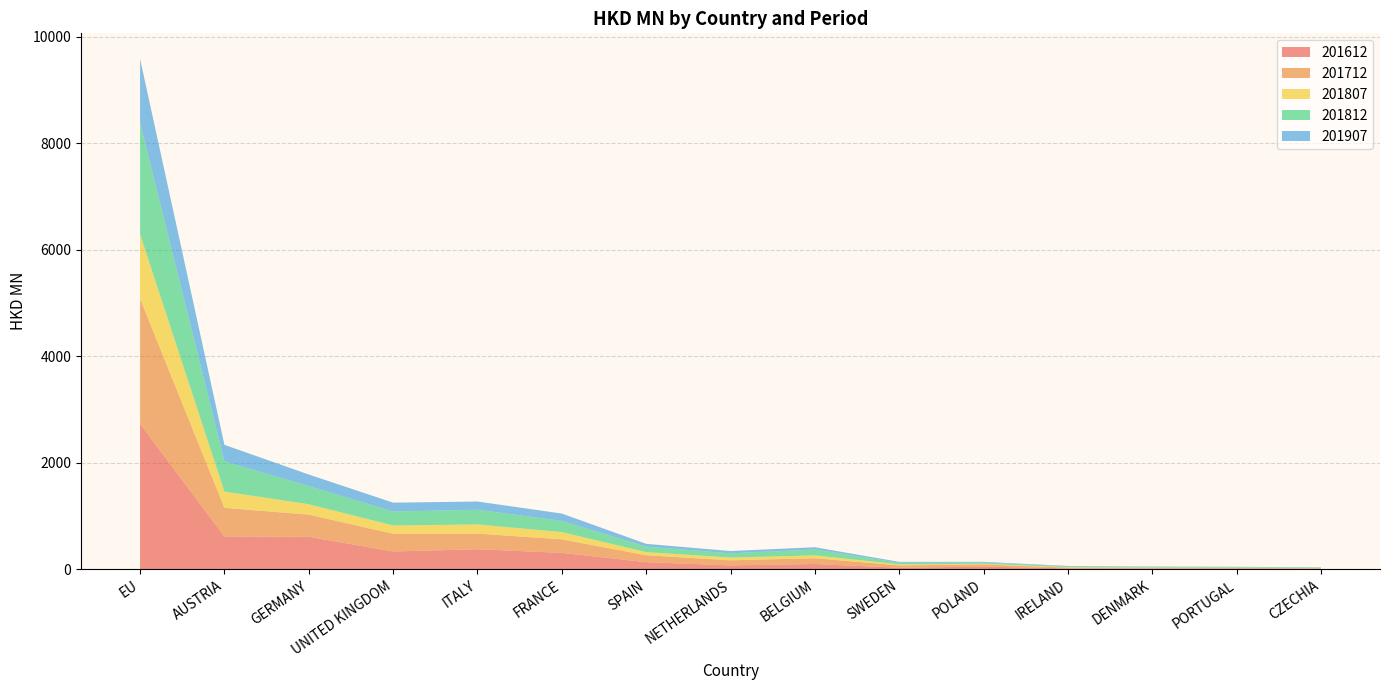

Reading left to right, extract all data points from this chart.

201612: 2732.0	616.6	610.6	334.6	376.5	308.4	133.8	72.6	99.1	28.8	50.8	17.1	12.4	14.0	10.4
201712: 2352.4	537.7	416.0	333.2	293.9	254.2	130.2	95.8	108.7	44.3	39.5	14.7	14.5	12.0	9.4
201807: 1210.2	305.5	195.8	155.0	172.2	135.4	58.5	51.8	52.6	19.8	13.8	8.6	6.7	4.9	3.8
201812: 2095.5	569.2	341.3	262.1	276.7	210.0	103.1	80.3	111.5	29.9	24.5	13.8	11.2	9.2	7.6
201907: 1199.1	309.2	216.8	167.1	153.9	139.2	52.7	42.7	42.4	16.6	11.3	8.7	7.1	7.0	5.6